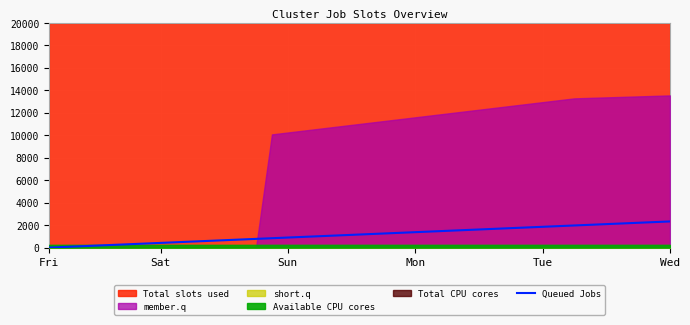

Count the number of values greater than 1194.

20